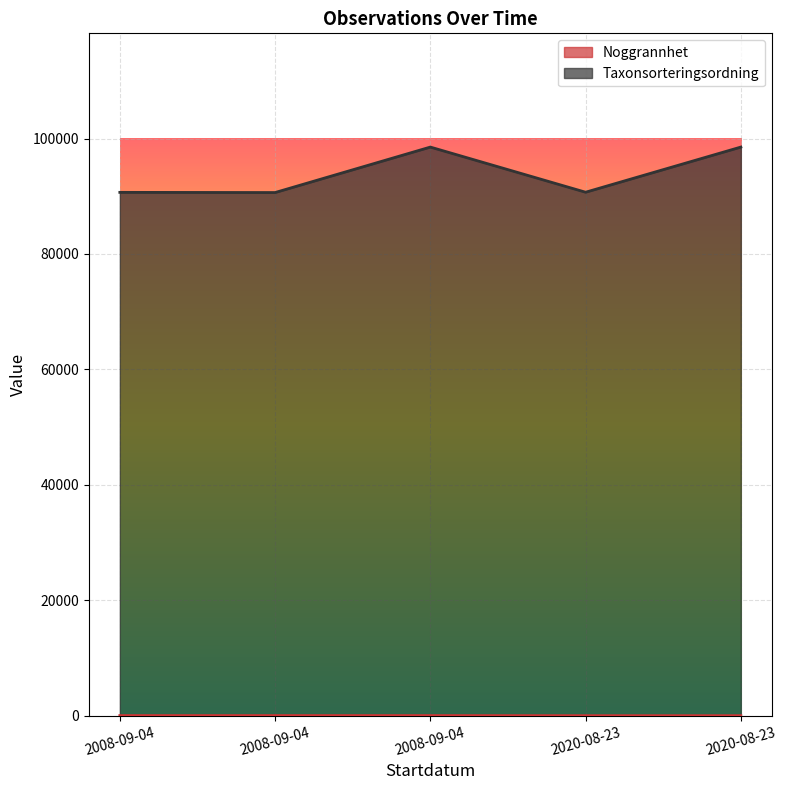

At 2008-09-04, list the series in order from largest to smallest.

Taxonsorteringsordning, Noggrannhet